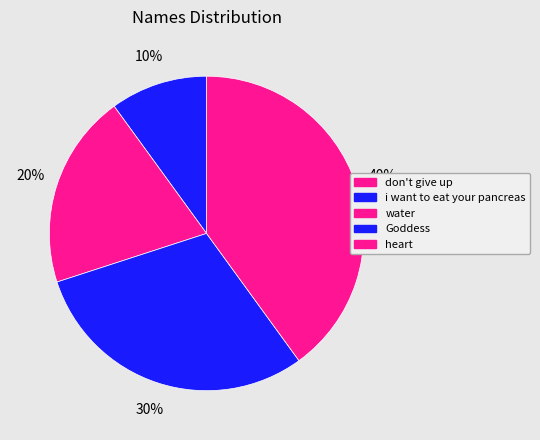

What percentage is the water slice, to the nearest percent?

20%